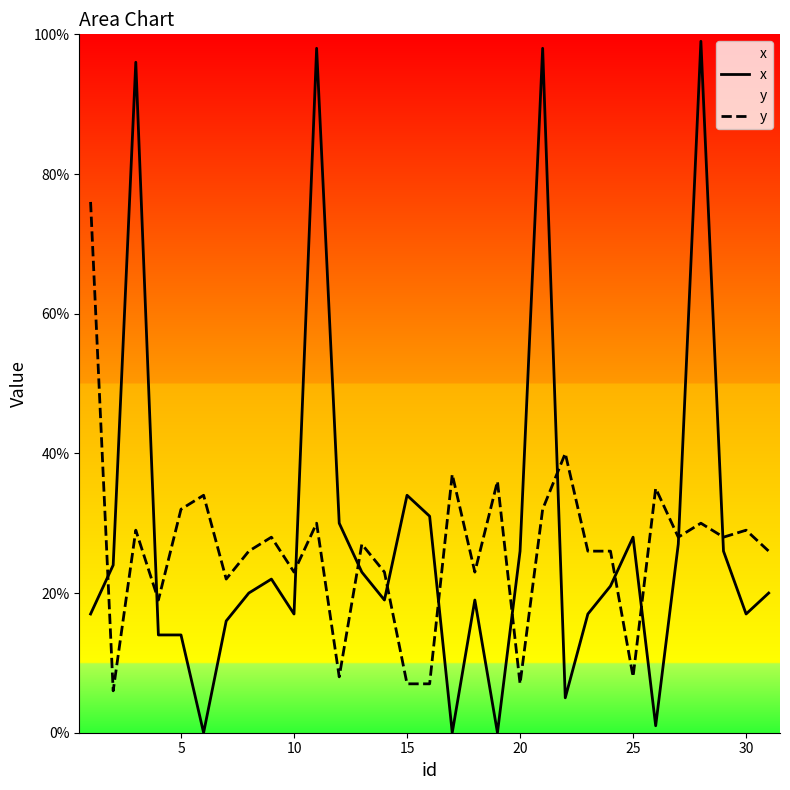

What is the approximate value of x at 15?

34